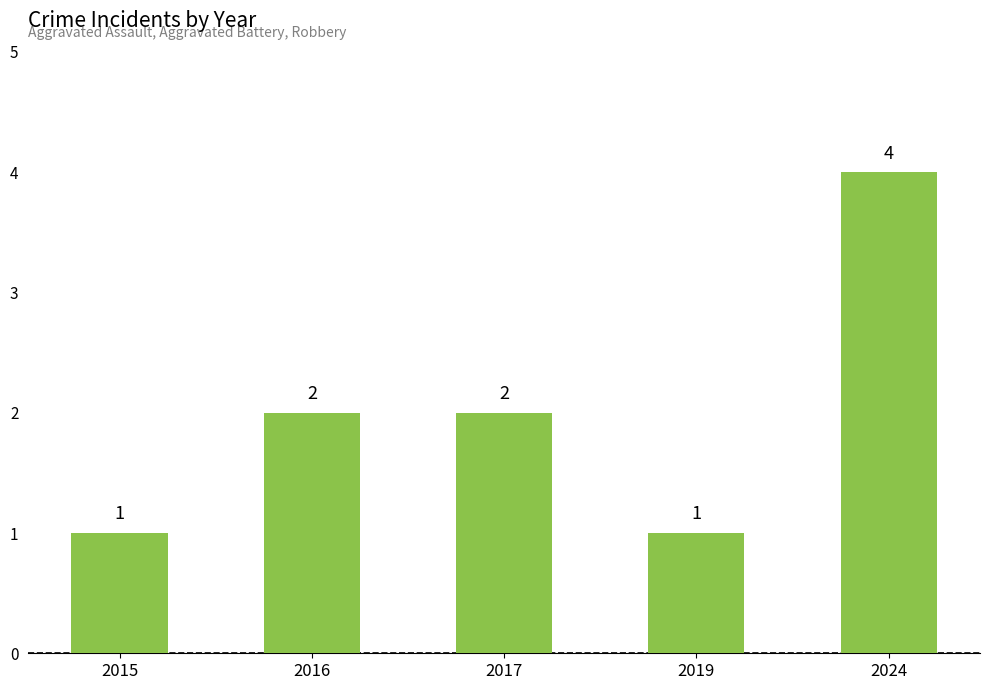

Reading left to right, extract all data points from this chart.

2015=1	2016=2	2017=2	2019=1	2024=4